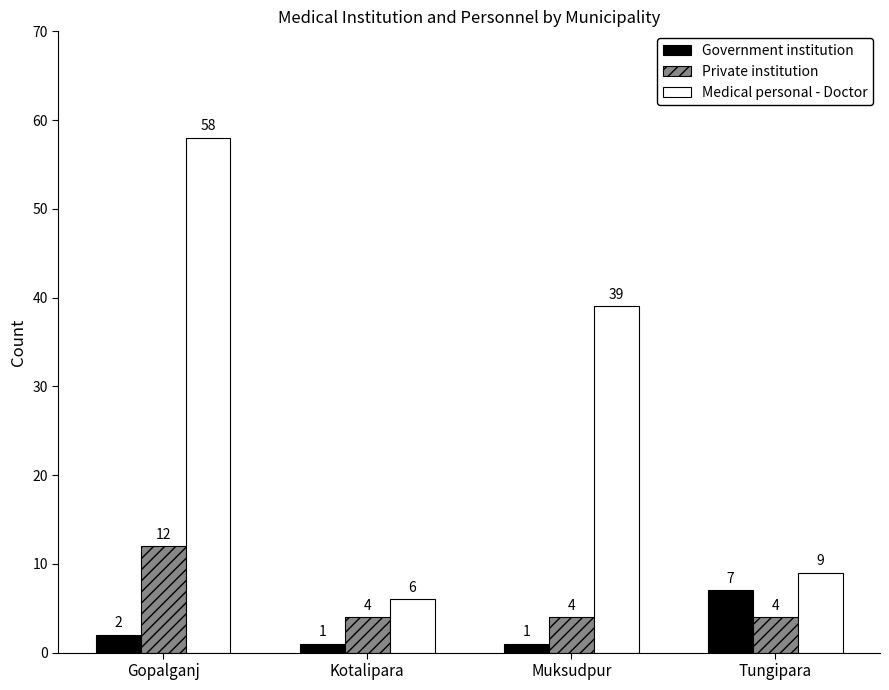

What is the label of the 2nd bar from the left?

Kotalipara